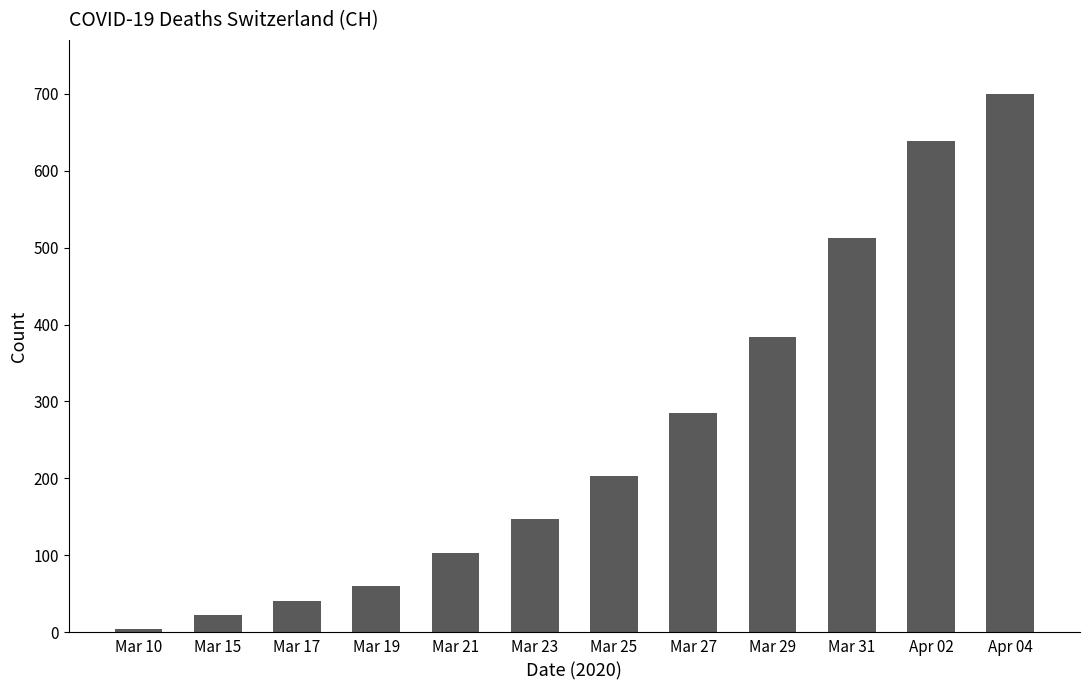

What is the ratio of the value at Mar 15 to the value at Mar 19?

0.4